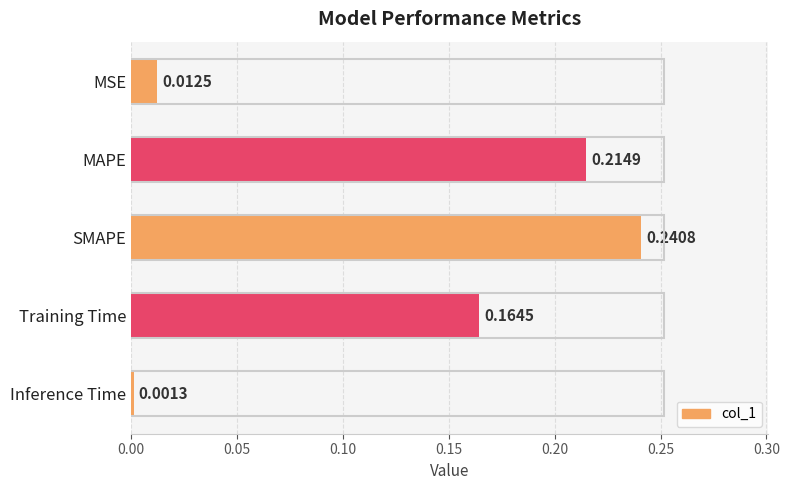

What is the sum of all values?

0.6